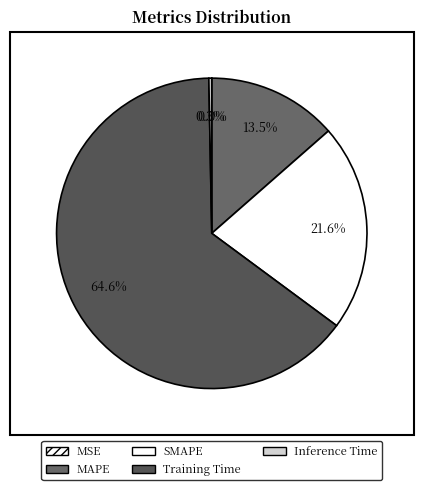

To the nearest percent, what percentage of the pie is SMAPE?

22%